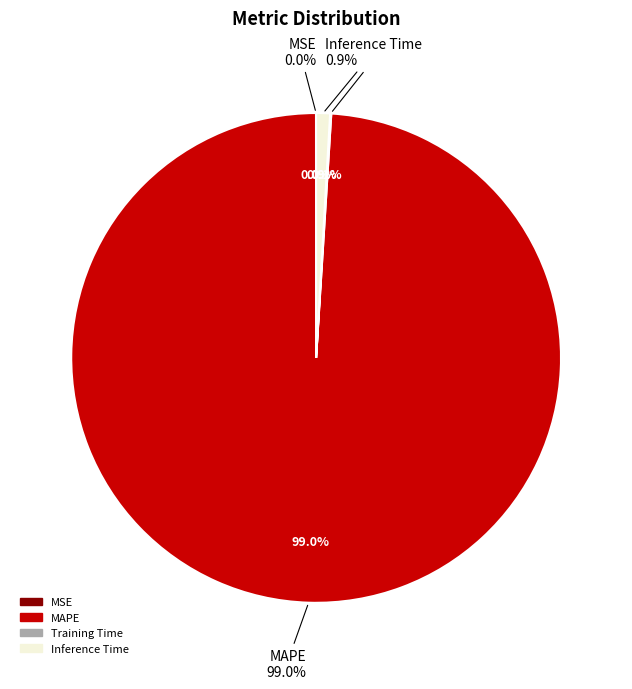

Rank the categories by value from lowest to highest.

MSE, Training Time, Inference Time, MAPE